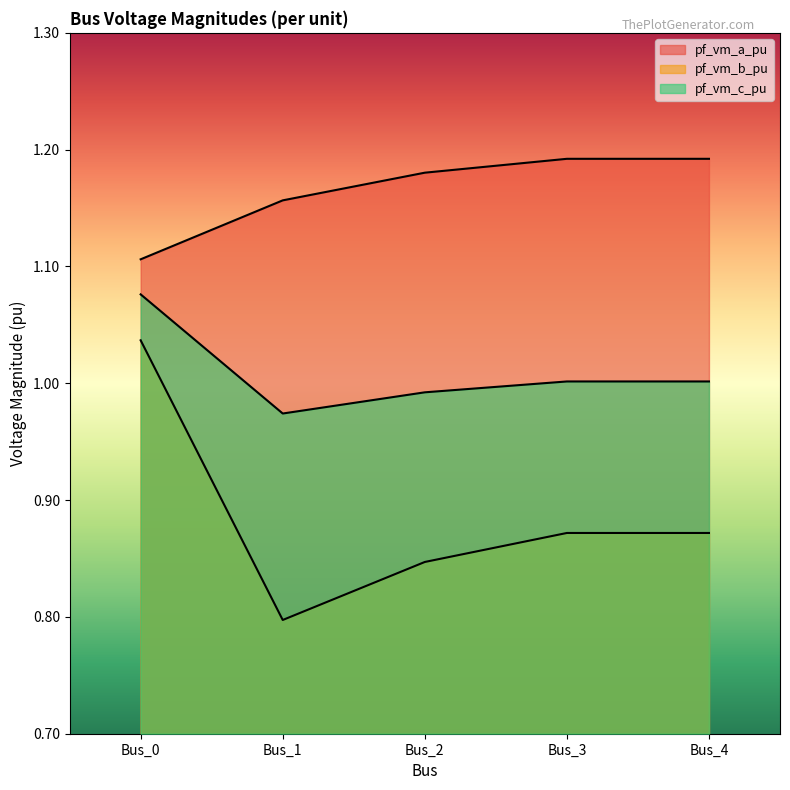

True or false: pf_vm_c_pu and pf_vm_a_pu cross at least once.

False